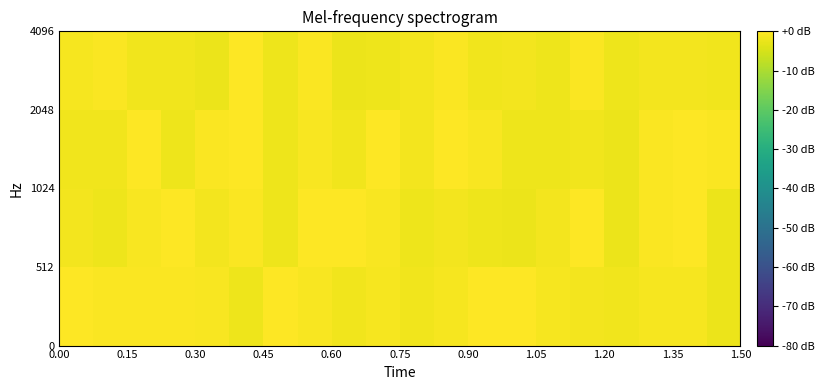

How many data points does each series have?

20